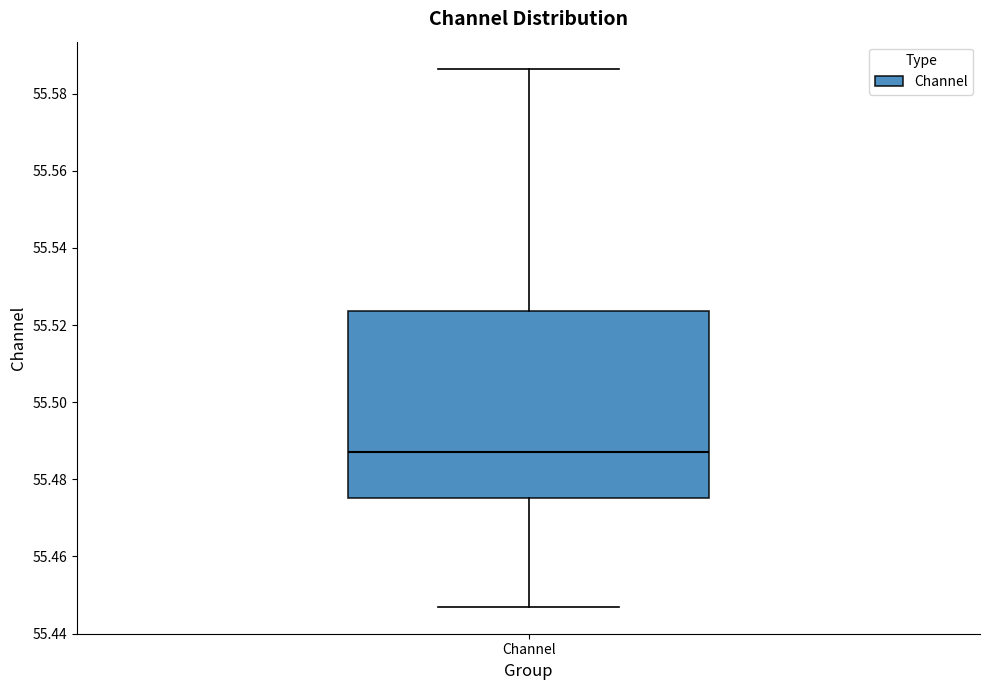

Where does the median line of the box for Channel sit on the y-axis? The values are not printed on the chart, so give them approximately, as read against the axis.

55.488